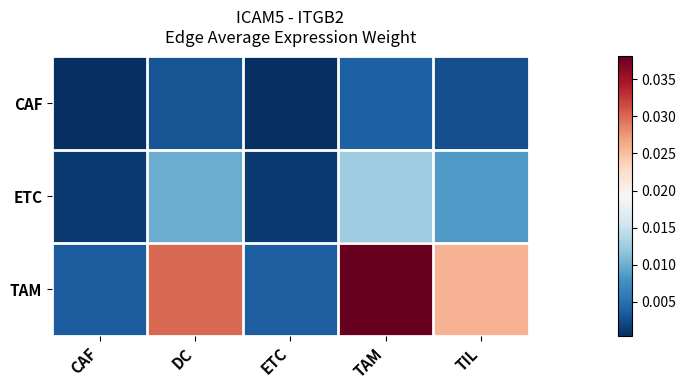

Which series changed the most between DC and TIL?

TAM